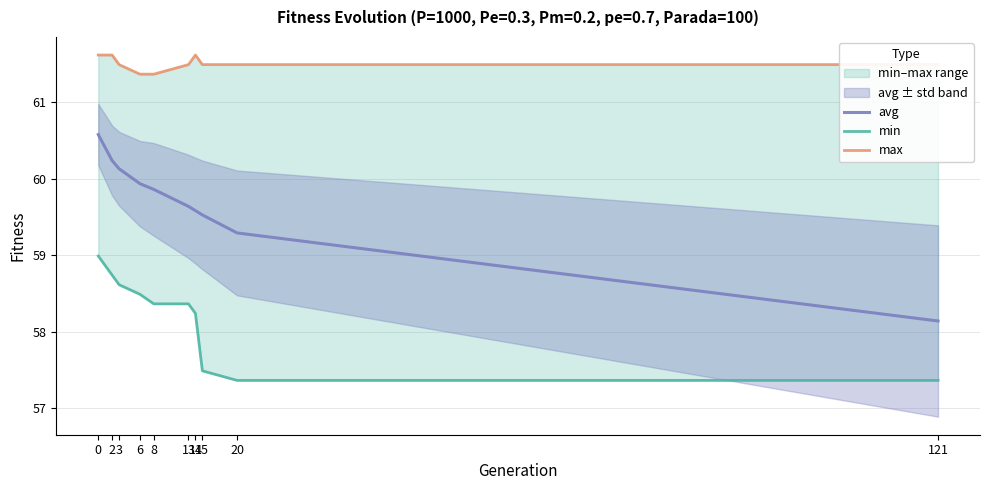

List the labels in order of avg value, largest first.

0, 2, 3, 6, 8, 13, 14, 15, 20, 121